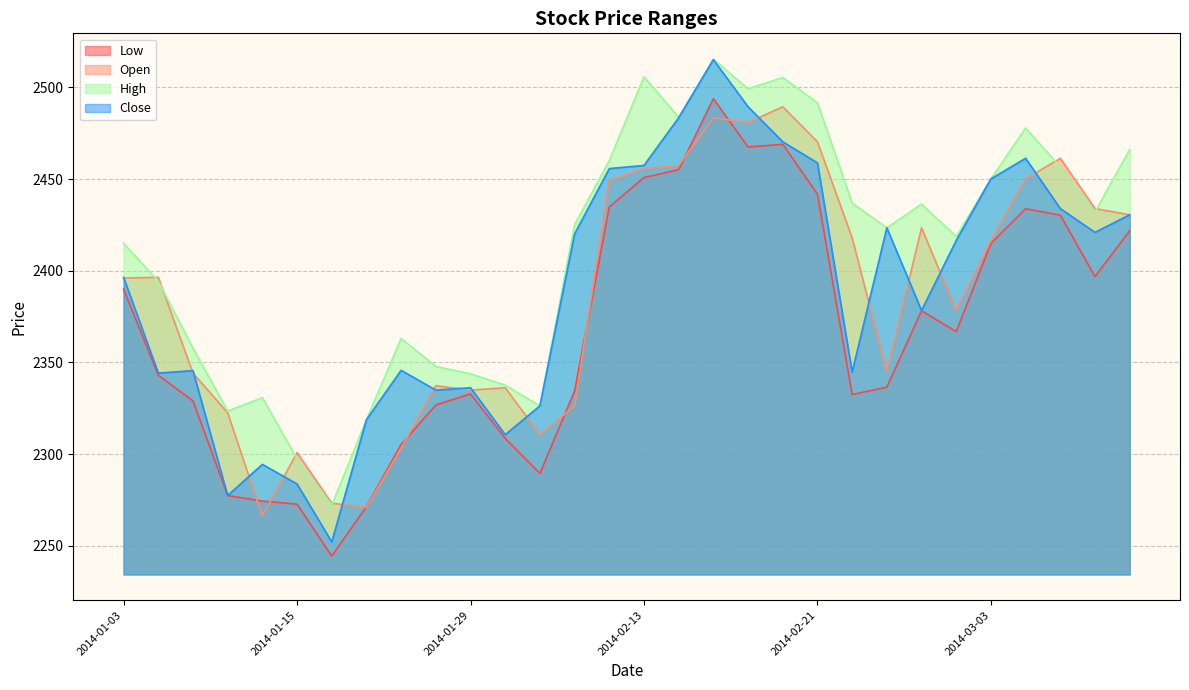

How many interior local peaks does the High series have?

7